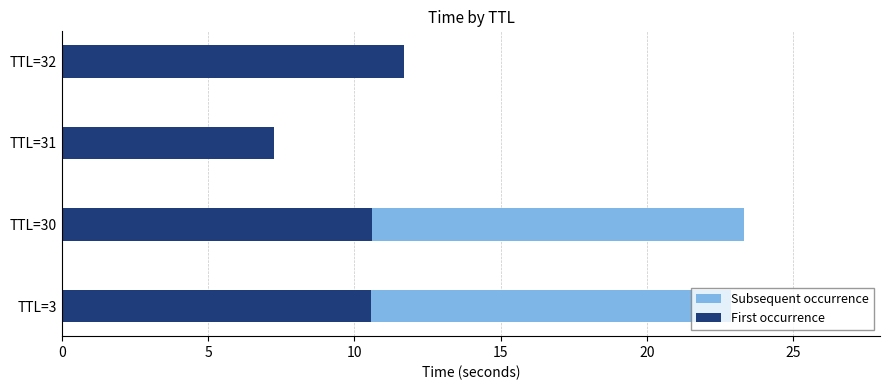

How many data points does each series have?

4